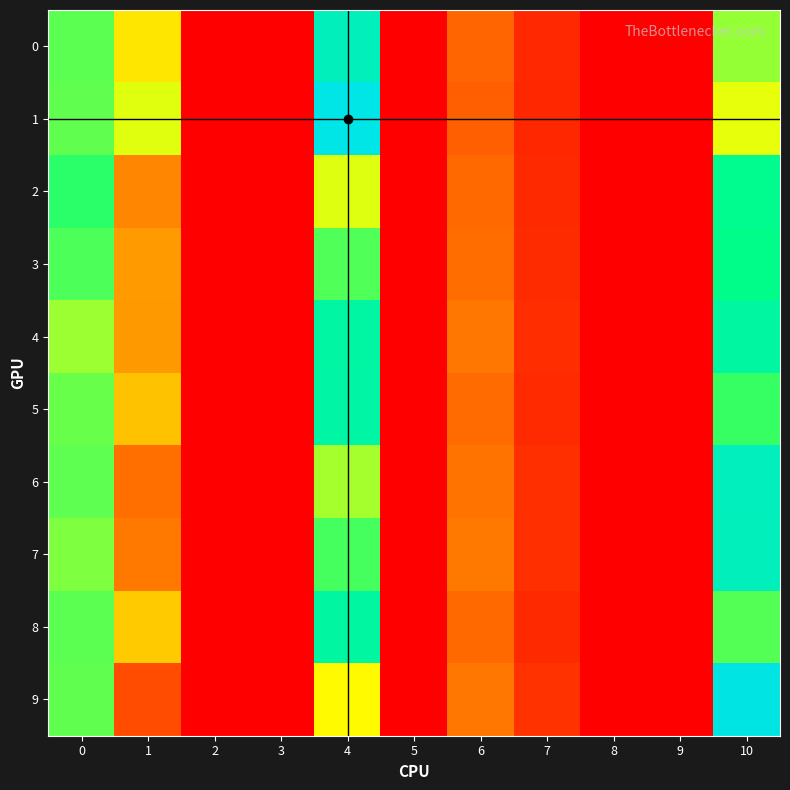

Reading right to left, list all the values displayed in this chart.

0: 10=0.0	9=0.0	8=0.0	7=0.0	6=0.0	5=0.0	4=0.1	3=0.0	2=0.0	1=0.0	0=0.0
1: 10=0.0	9=0.0	8=0.0	7=0.0	6=0.0	5=0.0	4=0.1	3=0.0	2=0.0	1=0.0	0=0.0
2: 10=0.1	9=0.0	8=0.0	7=0.0	6=0.0	5=0.0	4=0.0	3=0.0	2=0.0	1=0.0	0=0.0
3: 10=0.1	9=0.0	8=0.0	7=0.0	6=0.0	5=0.0	4=0.0	3=0.0	2=0.0	1=0.0	0=0.0
4: 10=0.1	9=0.0	8=0.0	7=0.0	6=0.0	5=0.0	4=0.1	3=0.0	2=0.0	1=0.0	0=0.0
5: 10=0.0	9=0.0	8=0.0	7=0.0	6=0.0	5=0.0	4=0.1	3=0.0	2=0.0	1=0.0	0=0.0
6: 10=0.1	9=0.0	8=0.0	7=0.0	6=0.0	5=0.0	4=0.0	3=0.0	2=0.0	1=0.0	0=0.0
7: 10=0.1	9=0.0	8=0.0	7=0.0	6=0.0	5=0.0	4=0.0	3=0.0	2=0.0	1=0.0	0=0.0
8: 10=0.0	9=0.0	8=0.0	7=0.0	6=0.0	5=0.0	4=0.1	3=0.0	2=0.0	1=0.0	0=0.0
9: 10=0.1	9=0.0	8=0.0	7=0.0	6=0.0	5=0.0	4=0.0	3=0.0	2=0.0	1=0.0	0=0.0